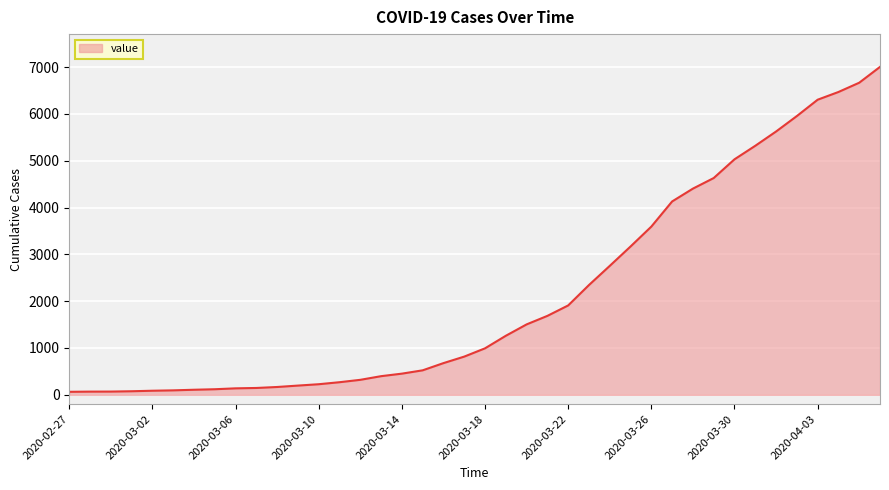

What is the greatest value displayed?

7004